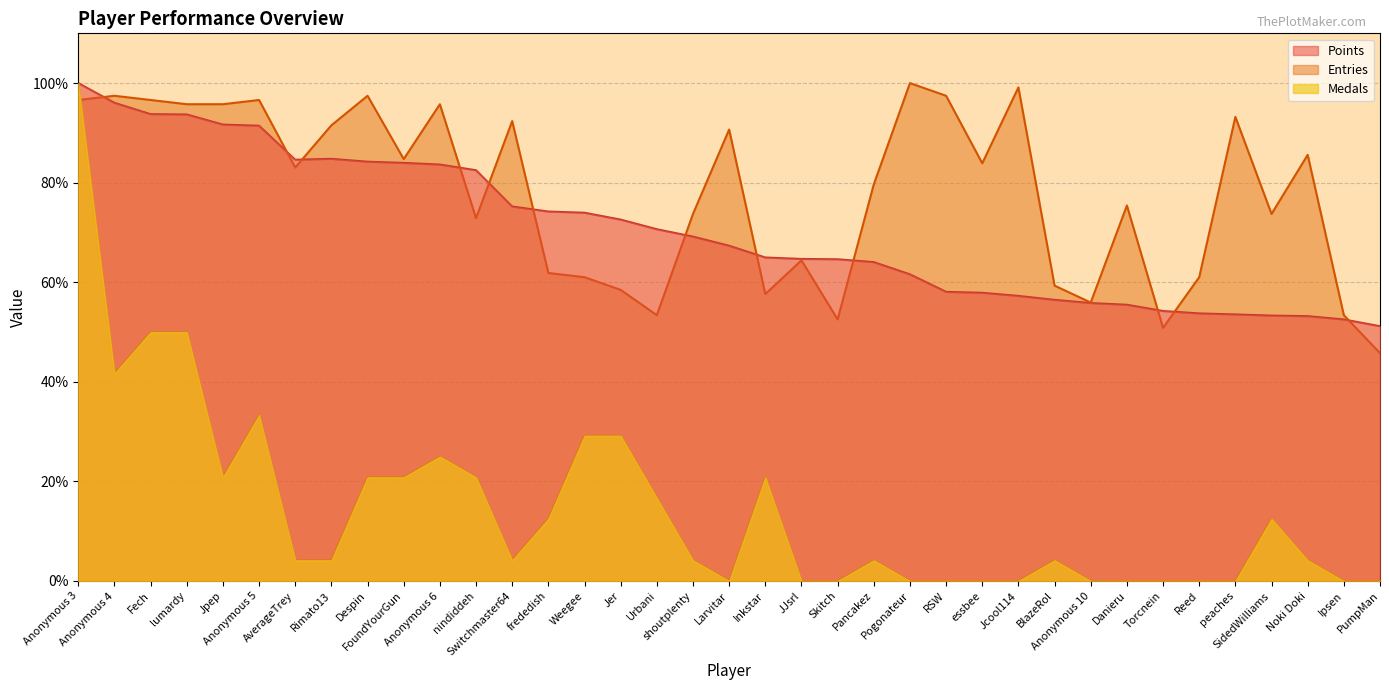

What is the difference between the maximum and second lowest values in the Medals series?

100.0